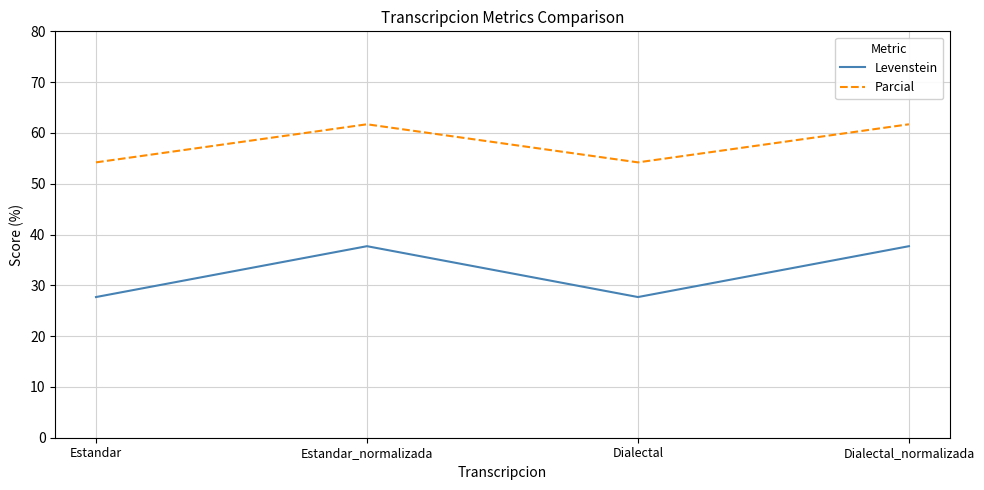

True or false: Levenstein and Parcial intersect in this chart.

False